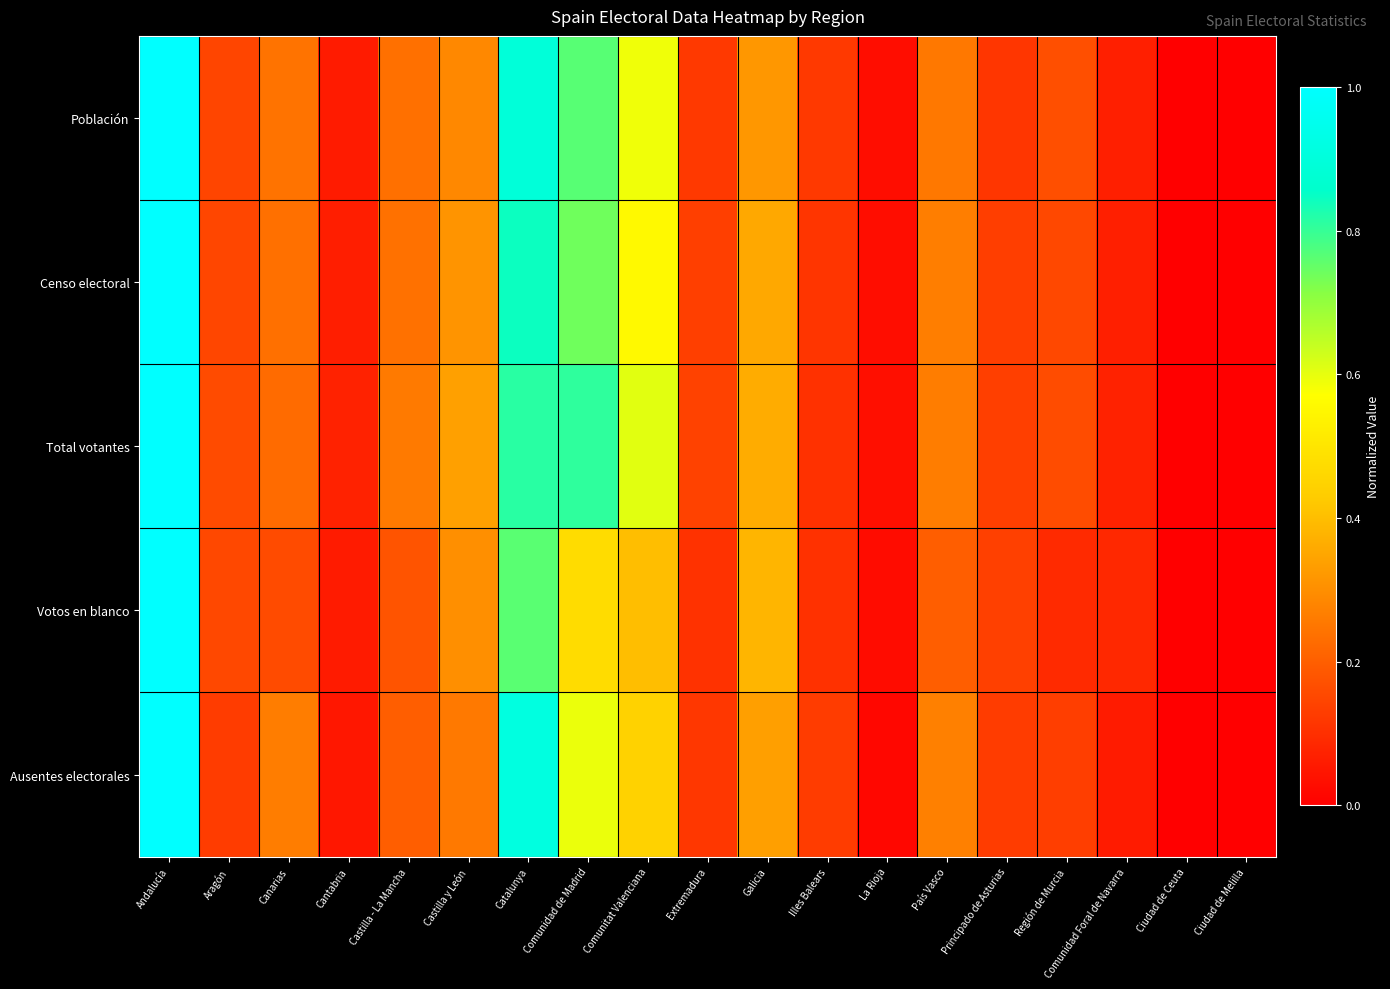

What is the spread (max minus min) of values at Catalunya?

0.2